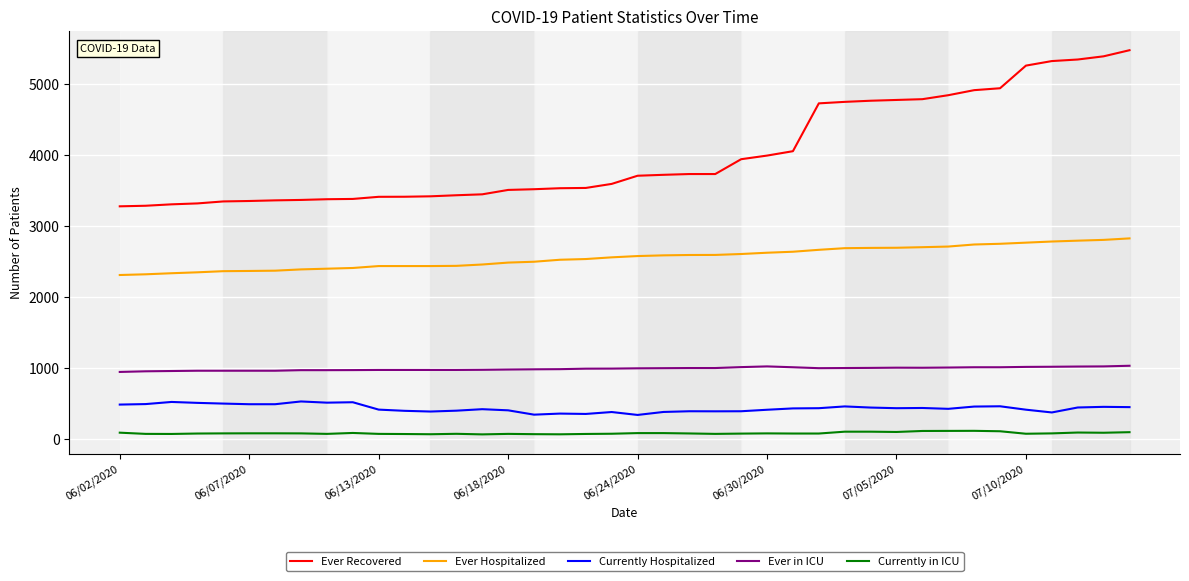

What are all the series names shown in the legend?

Ever Recovered, Ever Hospitalized, Currently Hospitalized, Ever in ICU, Currently in ICU